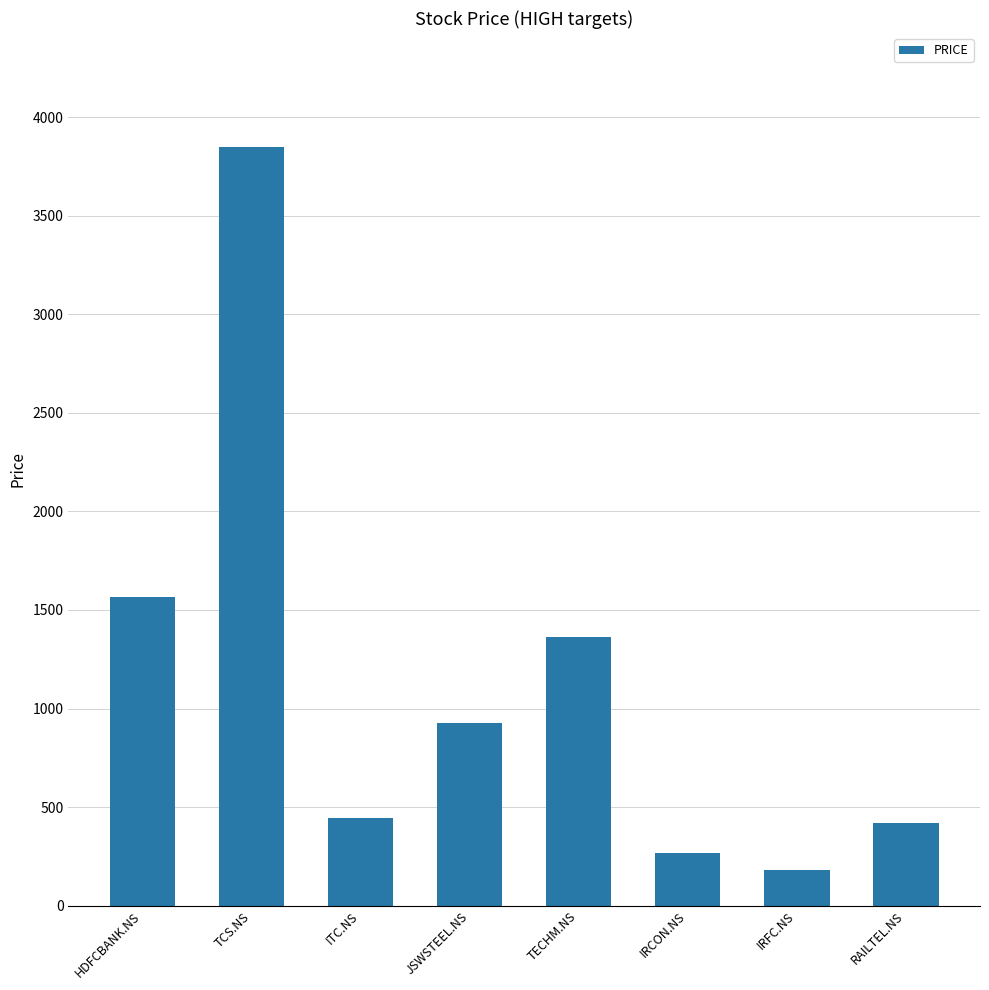

How many data points does each series have?

8